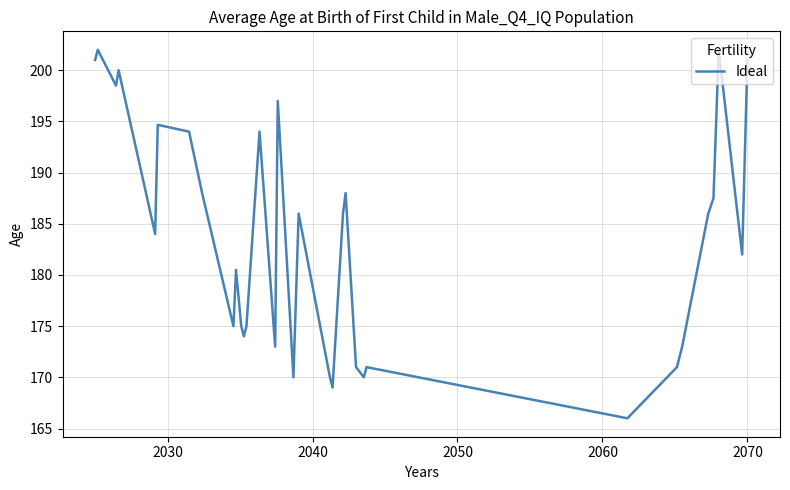

What is the maximum value shown in the chart?

202.0